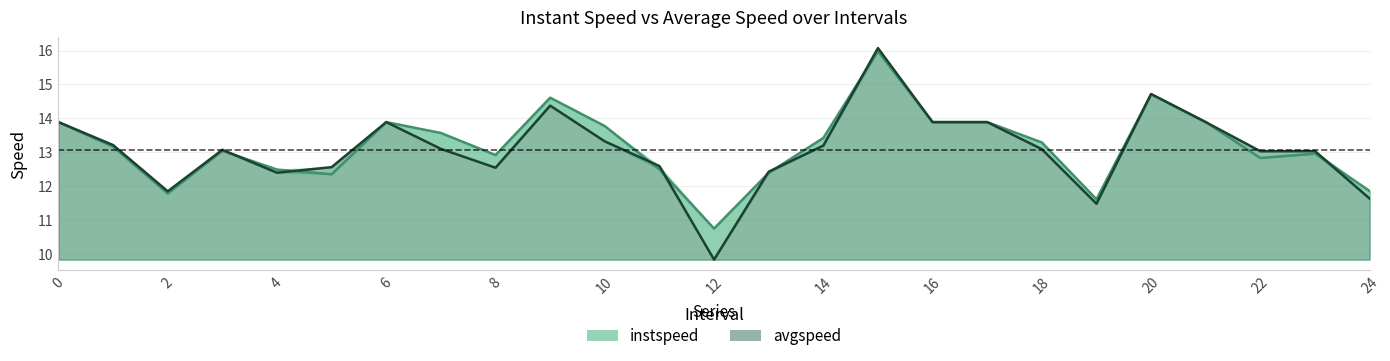

What is the label of the 4th point from the left?

3.0